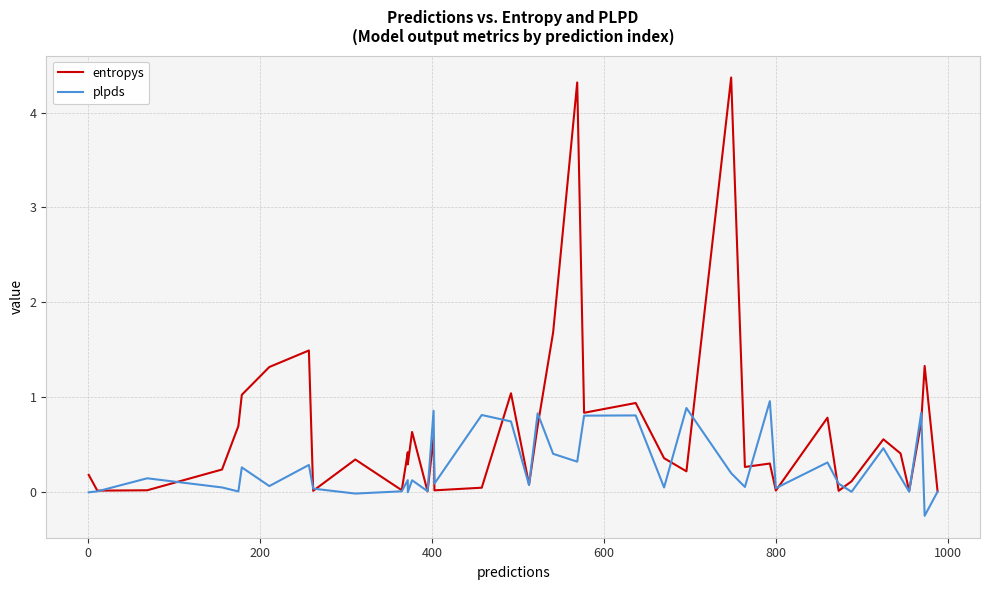

What are all the series names shown in the legend?

entropys, plpds